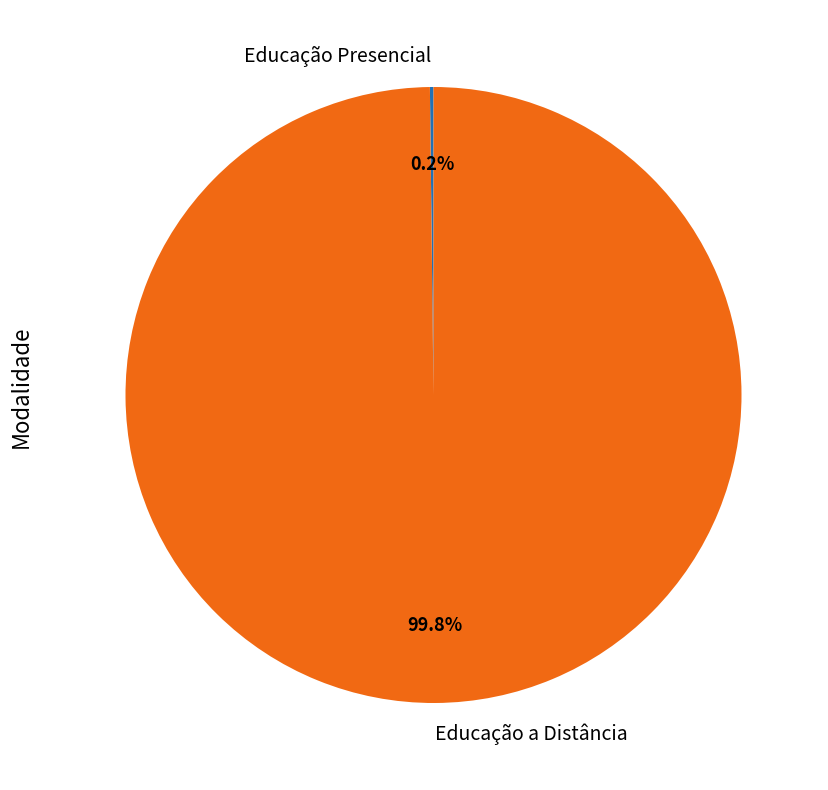

Does Educação a Distância account for over 50% of the chart?

Yes